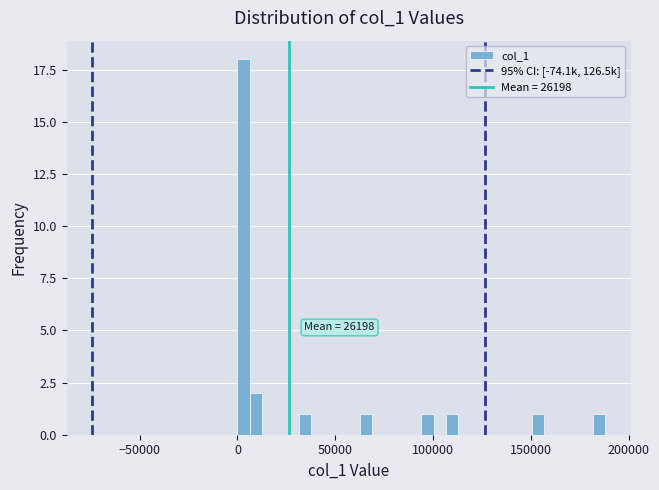

Read against the x-axis, roughly where is the centre of the tallest bar?

5000